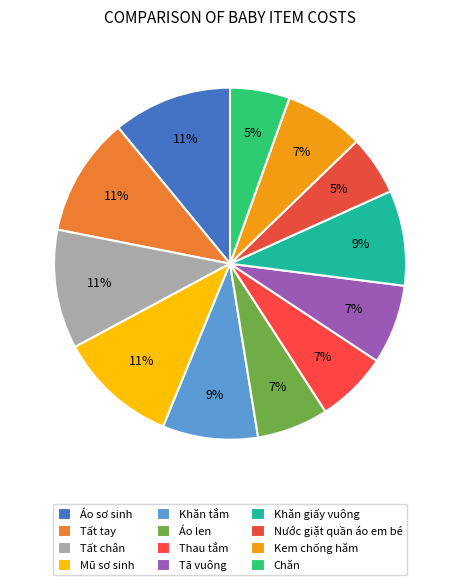

To the nearest percent, what is the difference between the Khăn tắm and Mũ sơ sinh slice percentages?

2%